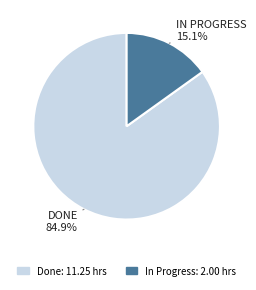

Count the number of slices in the pie.

2